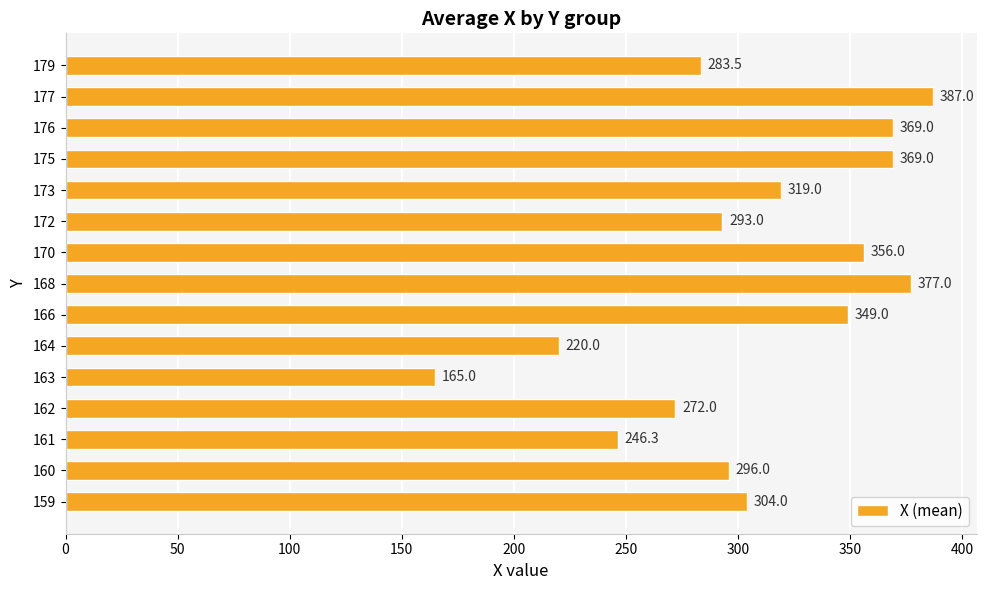

Is it true that the value at 173 is 197.6?

False